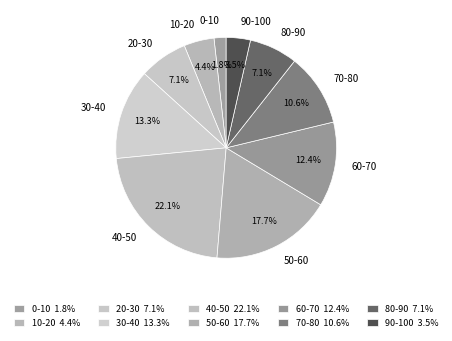

To the nearest percent, what portion does 60-70 represent?

12%